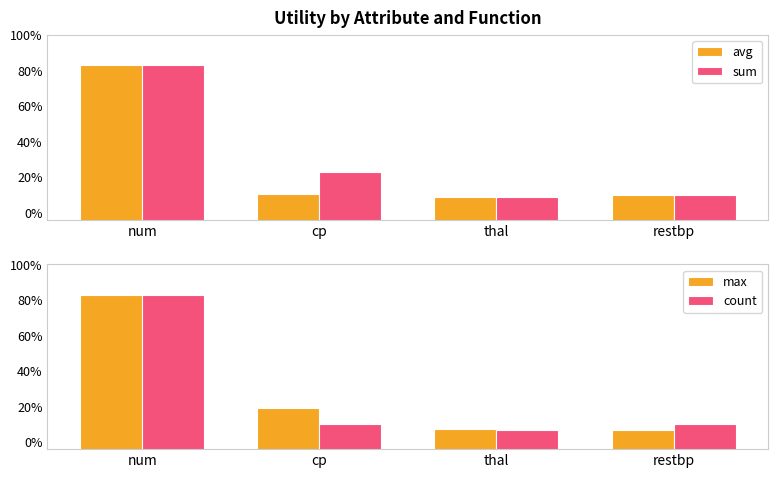

What is the lowest value of the sum series?

1.0